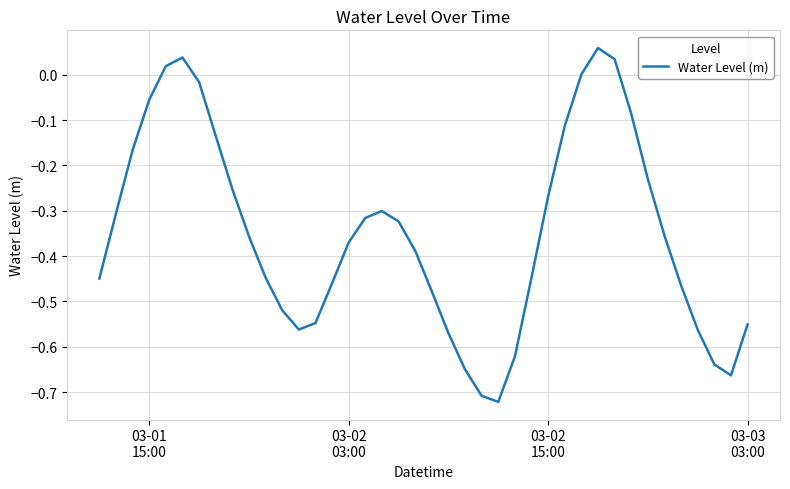

What is the difference between the maximum and minimum values?

0.8